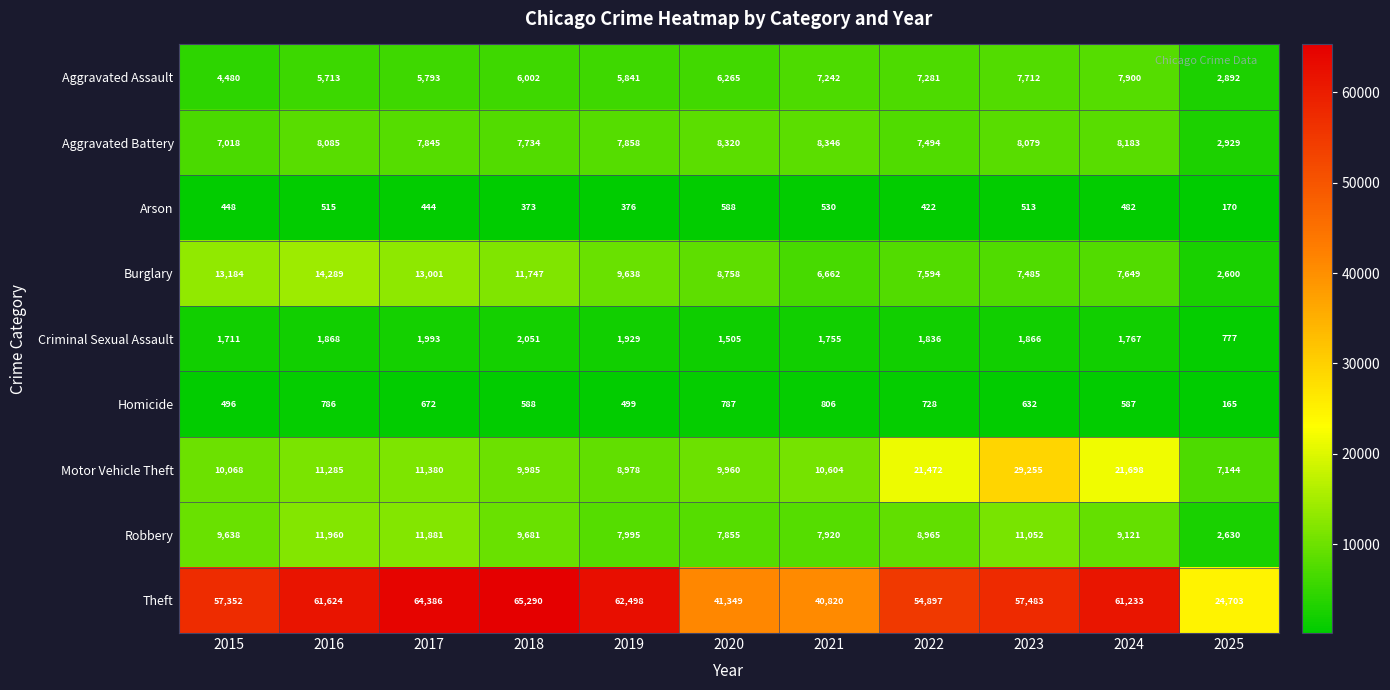

Which series has the largest total across all categories?

Theft